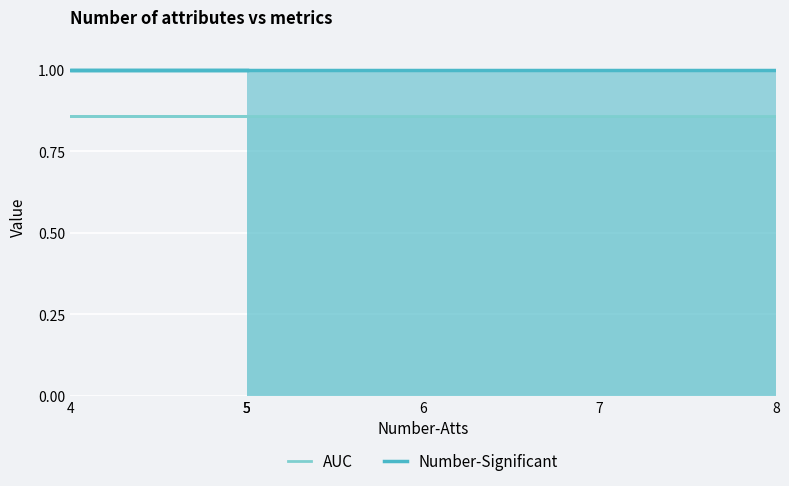

What is the maximum value shown in the chart?

1.0